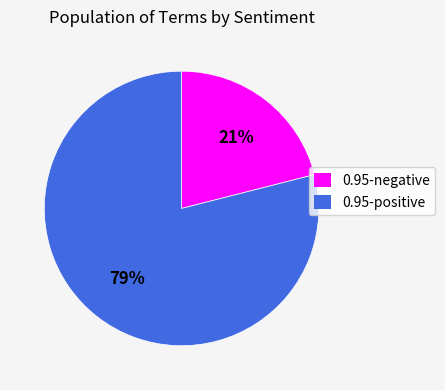

What is the ratio of the value at 0.95-negative to the value at 0.95-positive?

0.3